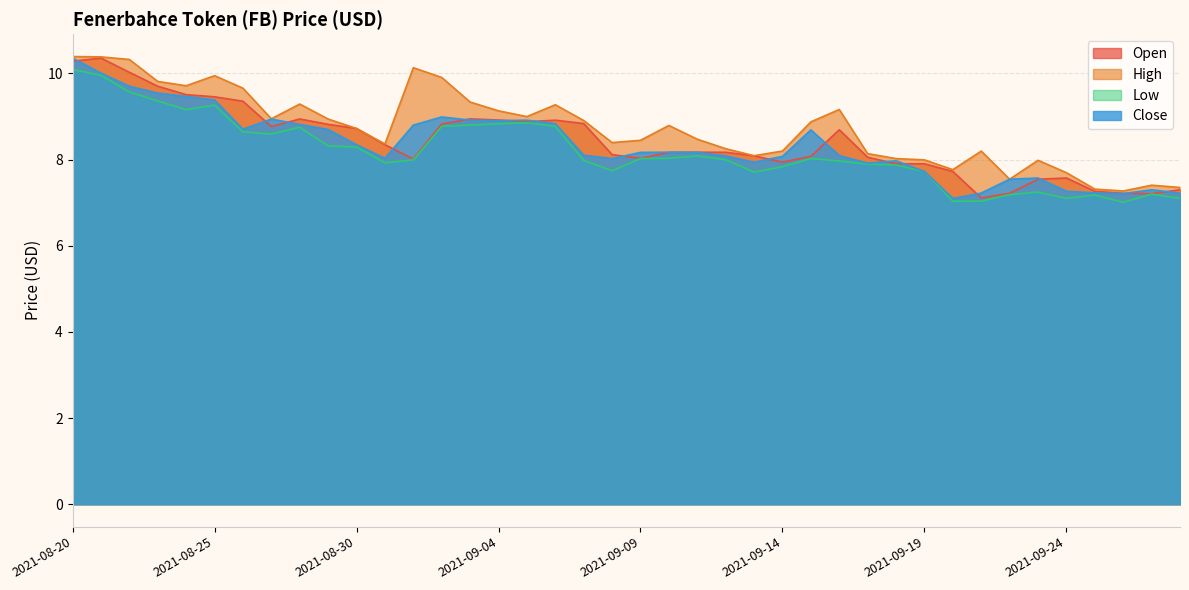

The Open series shows 8.3 at 2021-08-31. True or false?

True